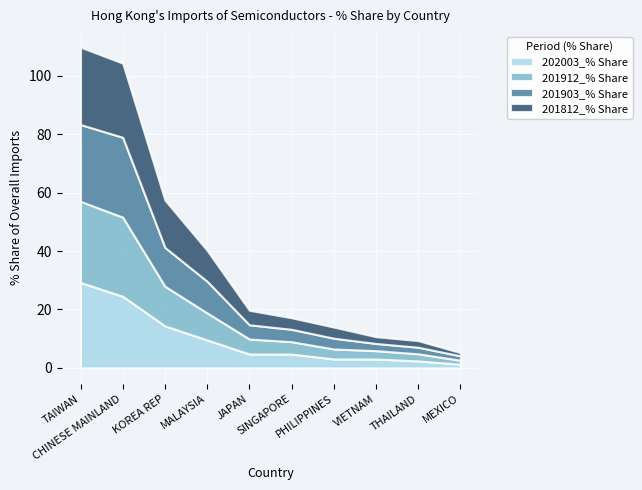

At MEXICO, list the series in order from largest to smallest.

201903_% Share, 201912_% Share, 202003_% Share, 201812_% Share